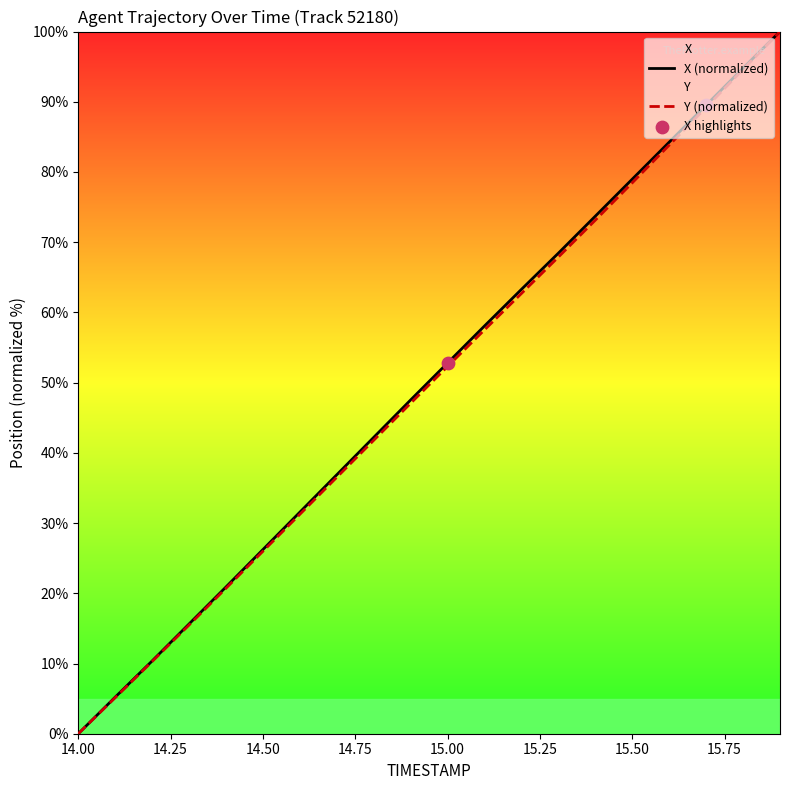

True or false: Y (normalized) has a value of 51.7 at 14.00.

False